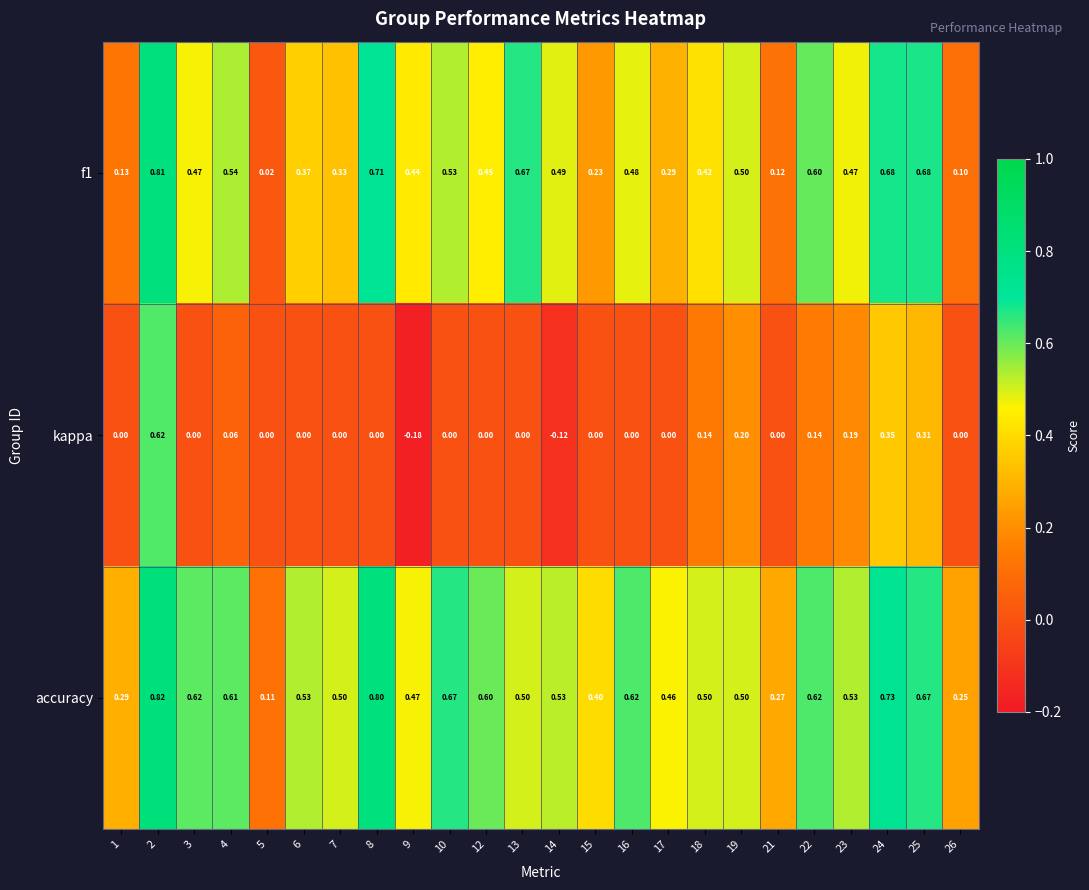

How many categories are shown in the chart?

24